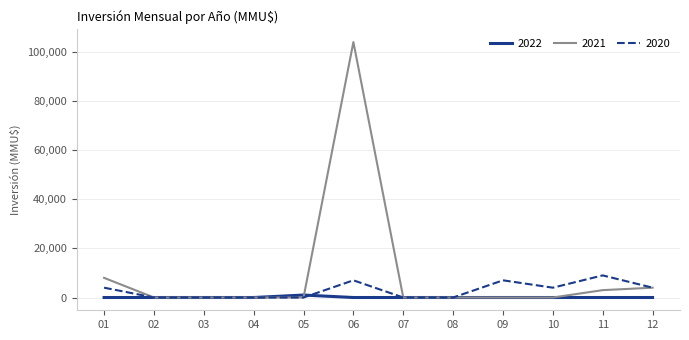

Rank the series by their maximum value, from lowest to highest.

2022, 2020, 2021